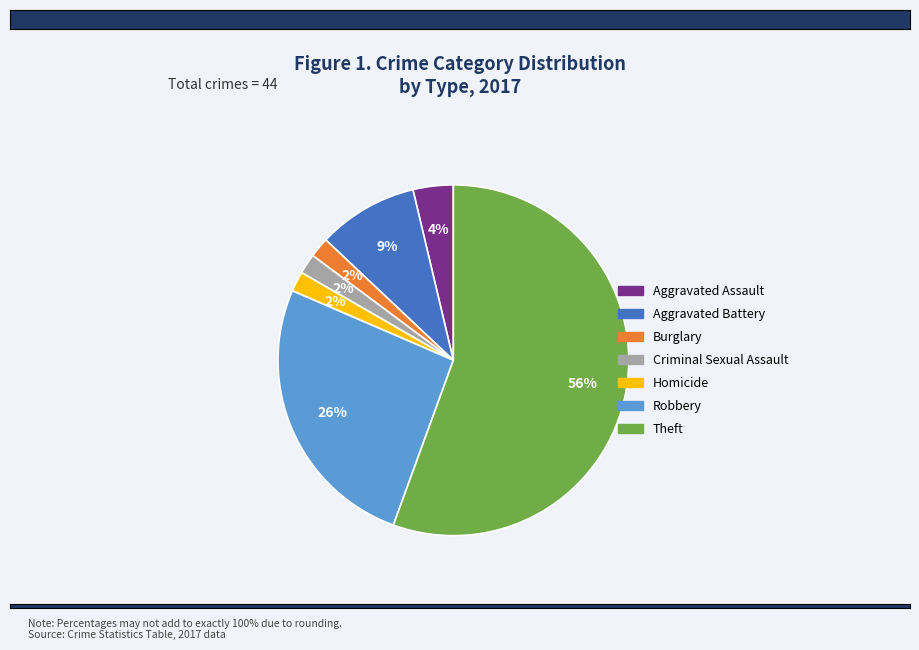

To the nearest percent, what is the average slice percentage?

14%